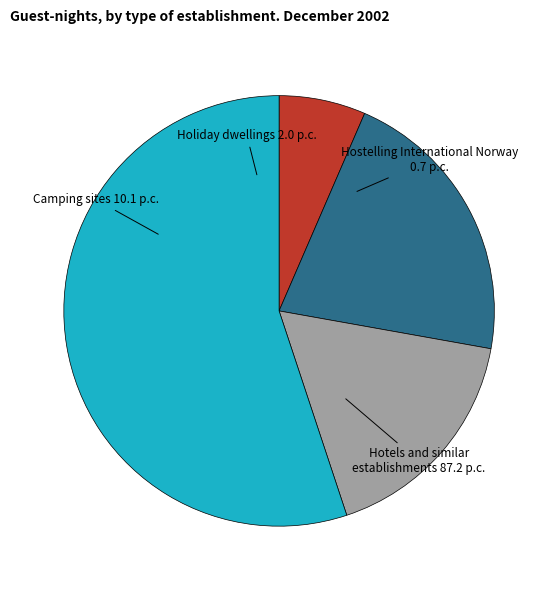

How many segments does this pie chart have?

4